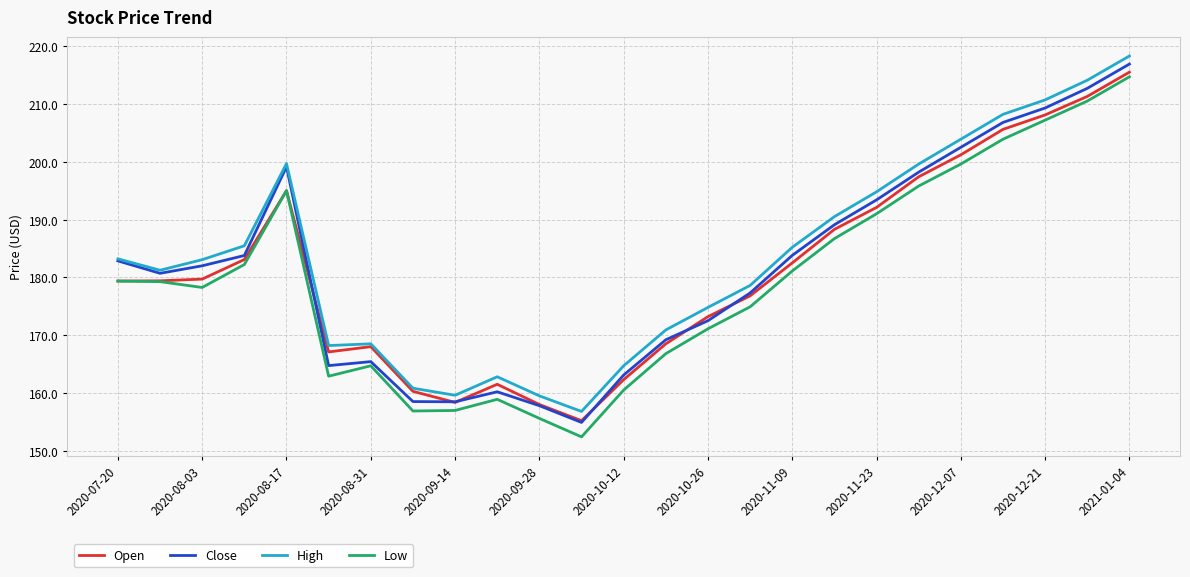

True or false: High and Low cross at least once.

False